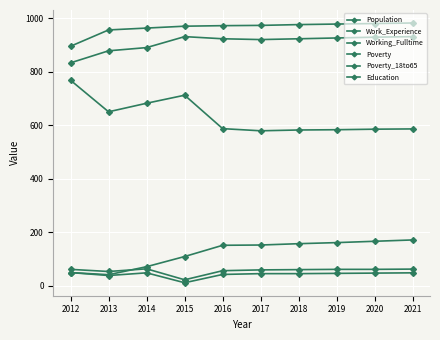

How many lines are shown in the chart?

6